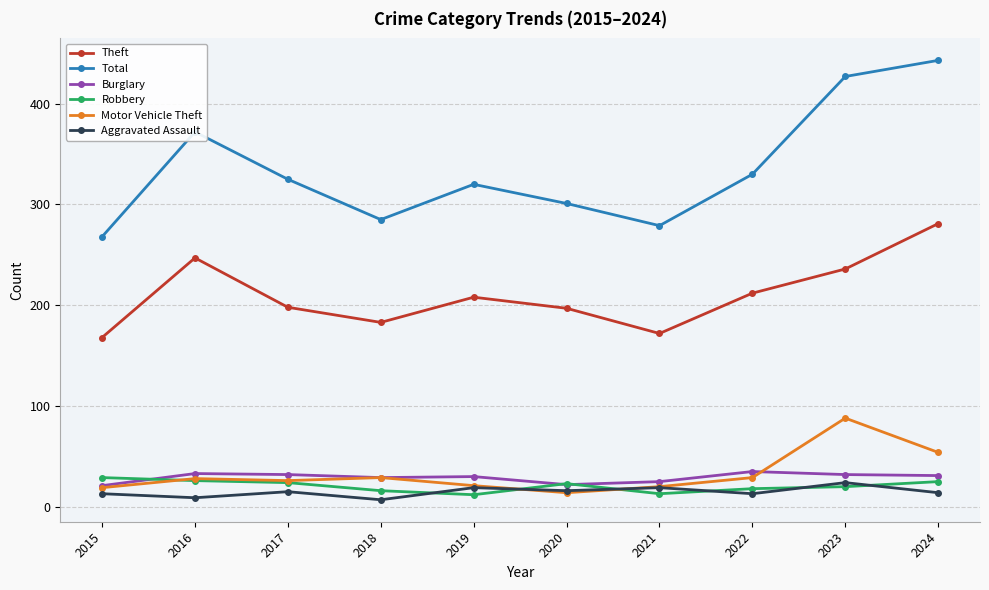

What is the value of the Total point at the 8th from the left?

330